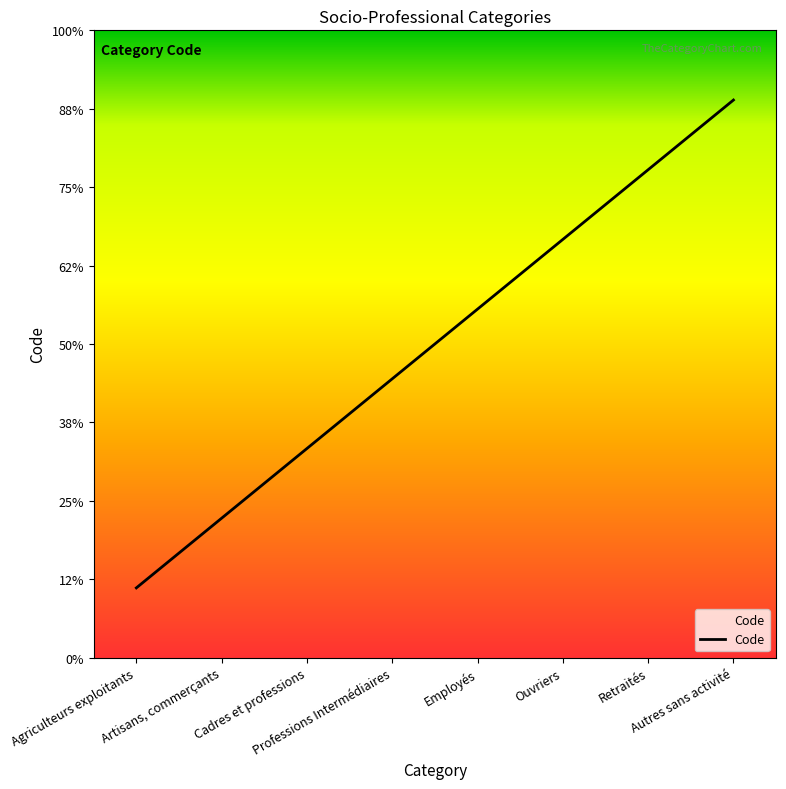

Is this an area chart (filled region under the line)?

No